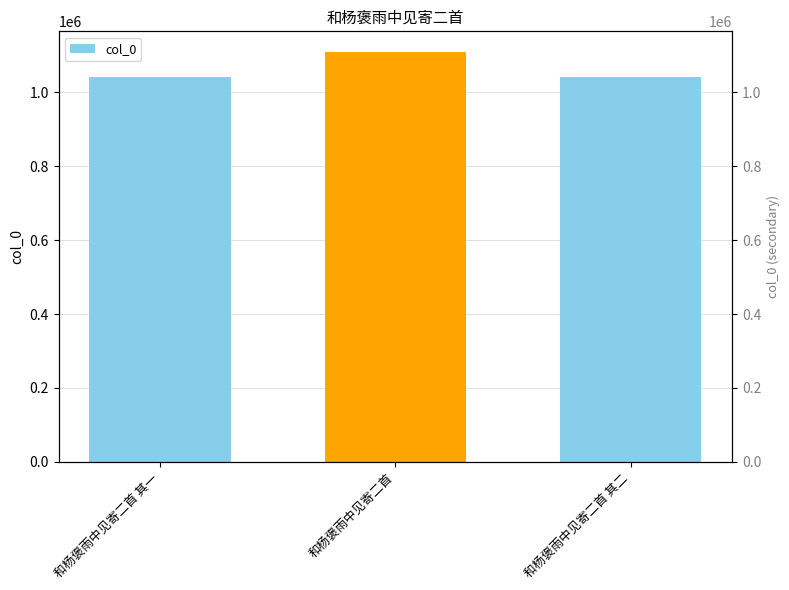

At which label is the value closest to 1075668?

和杨褒雨中见寄二首 其二